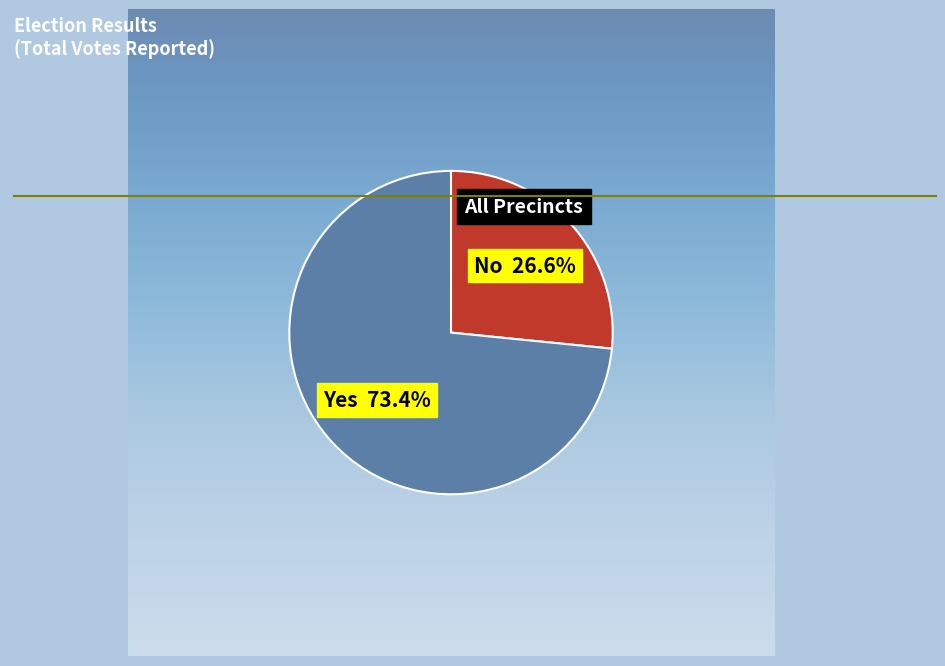

Count the number of slices in the pie.

2